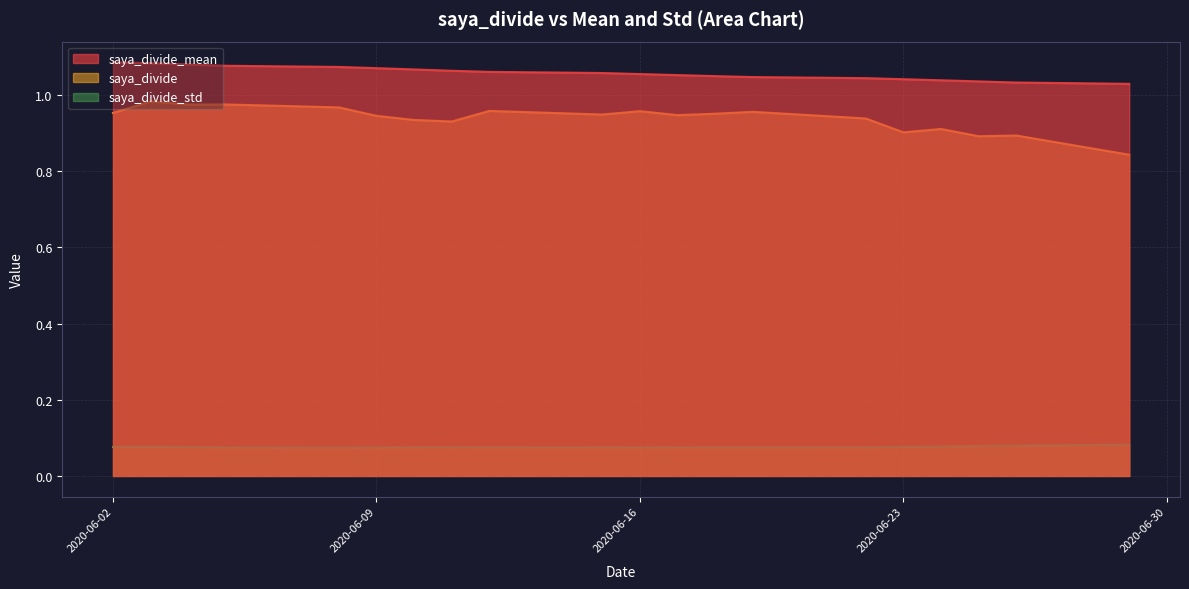

Between 2020-06-11 and 2020-06-02, which series saw the biggest shift?

saya_divide